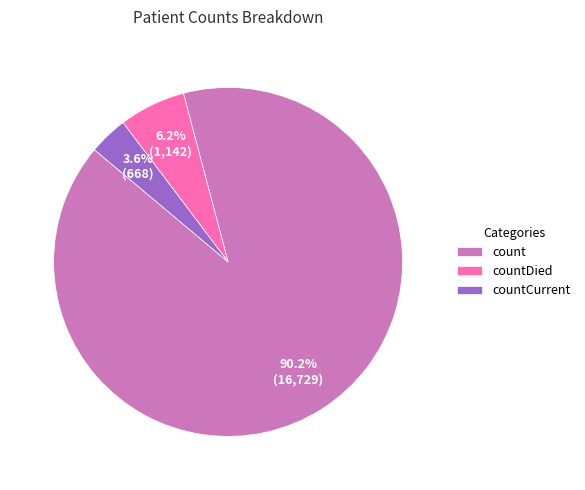

How many slices are in this pie chart?

3